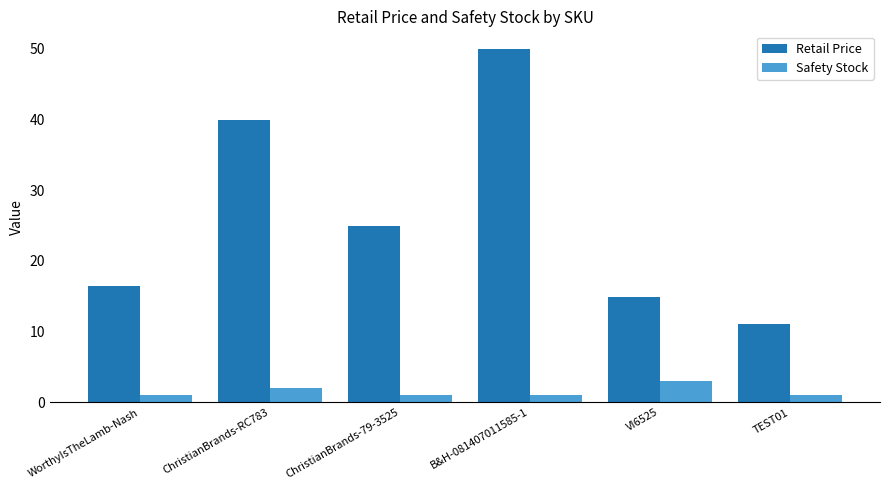

What is the maximum value shown in the chart?

50.0